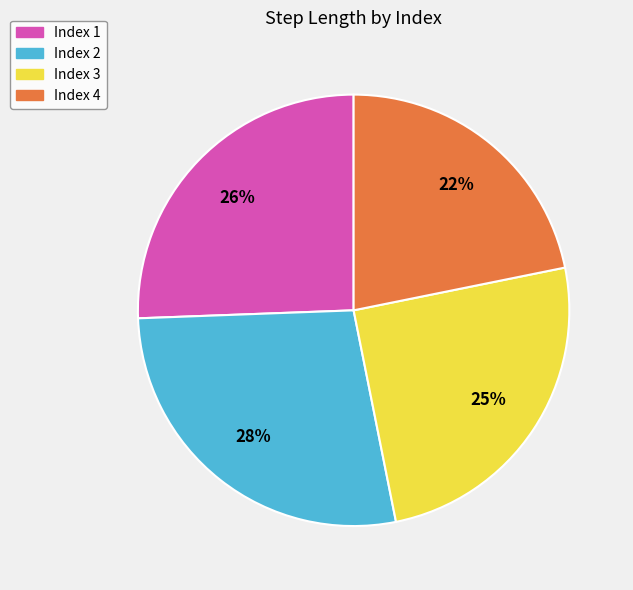

Count the number of slices in the pie.

4